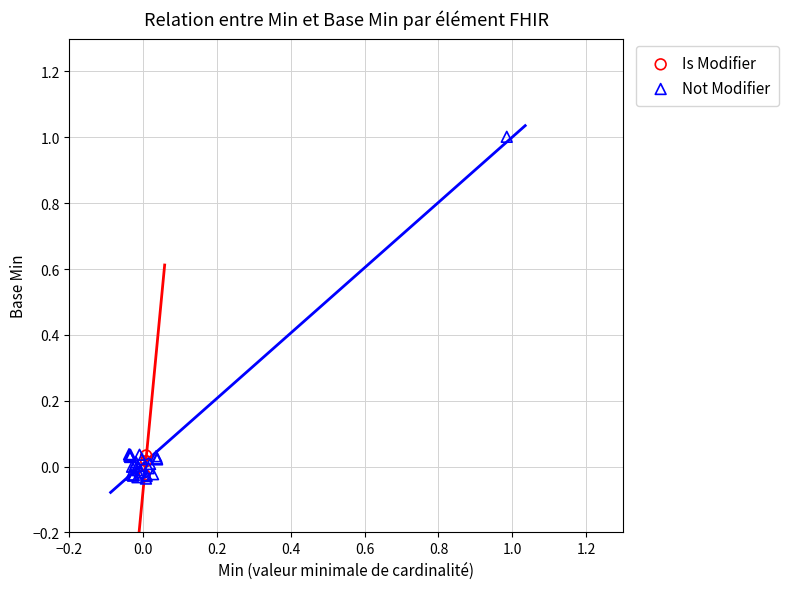

Which series has the largest Y range (max minus min)?

Not Modifier